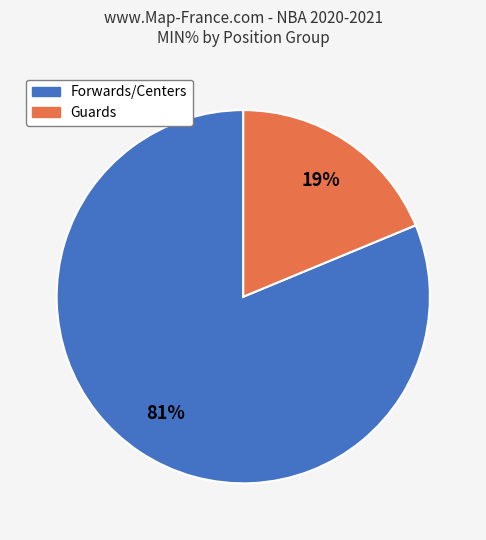

To the nearest percent, what is the average slice percentage?

50%